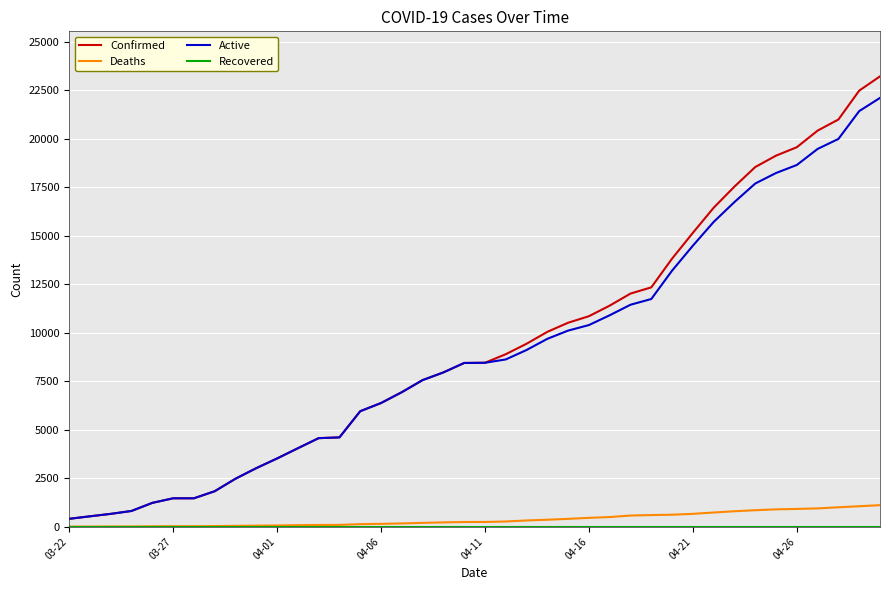

Does the chart have visible grid lines?

Yes